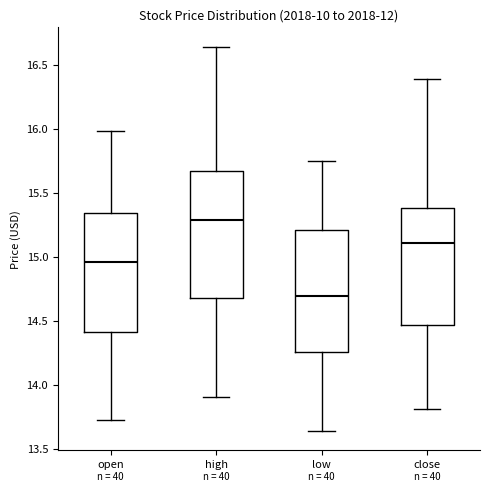

Where is the lower edge of the box for close on the y-axis? The values are not printed on the chart, so give them approximately, as read against the axis.

14.45